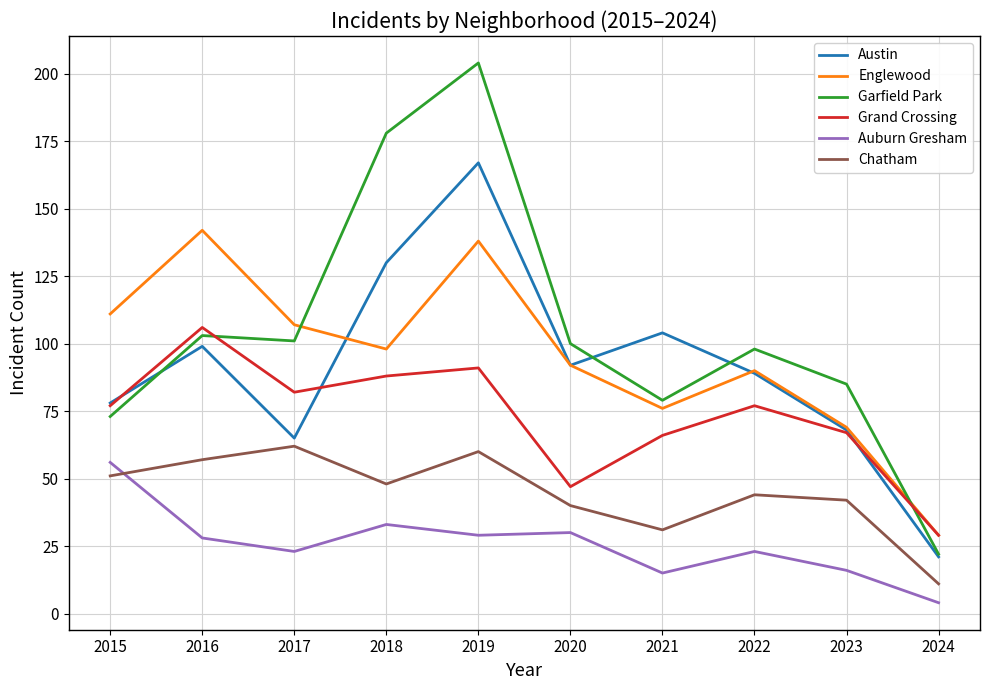

True or false: Garfield Park has a value of 103 at 2016.

True